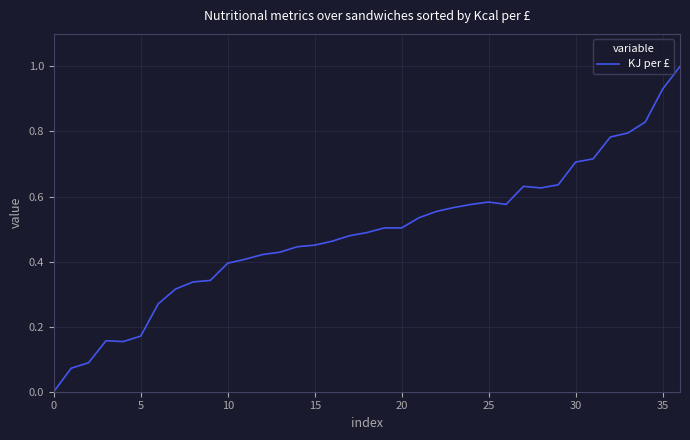

What is the maximum value shown in the chart?

1.0